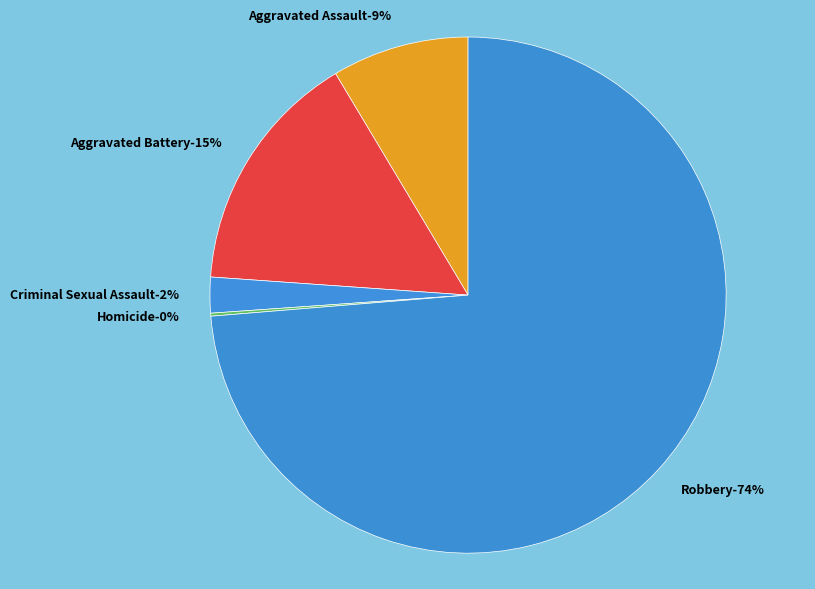

To the nearest percent, what is the combined percentage of Homicide and Robbery?

74%